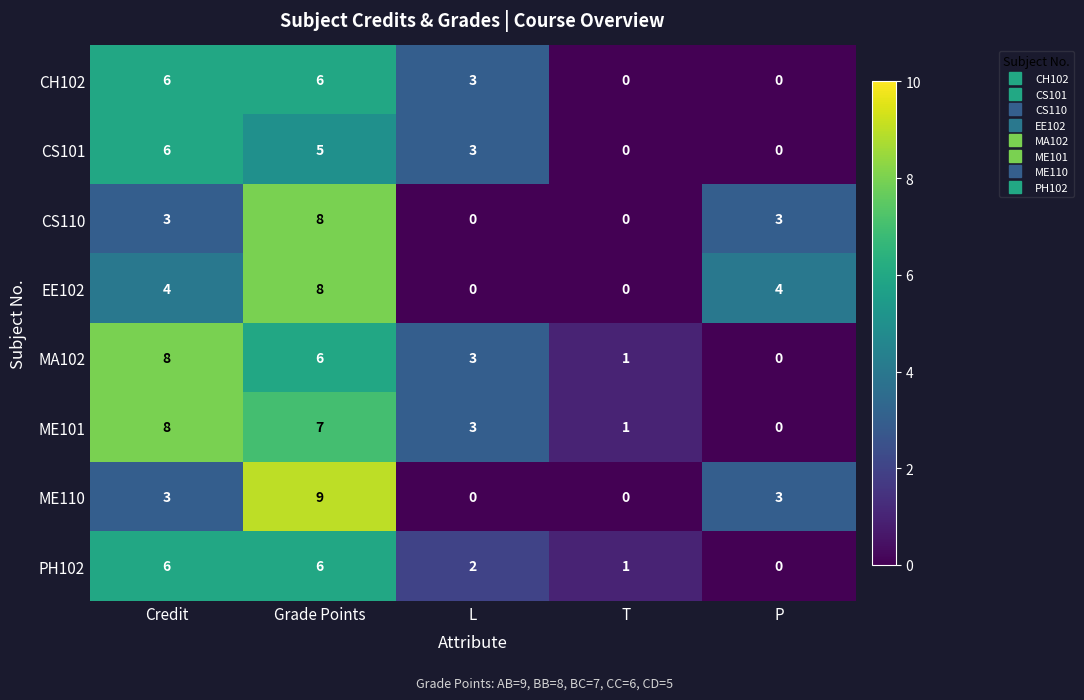

What is the sum of all CS101 values?

14